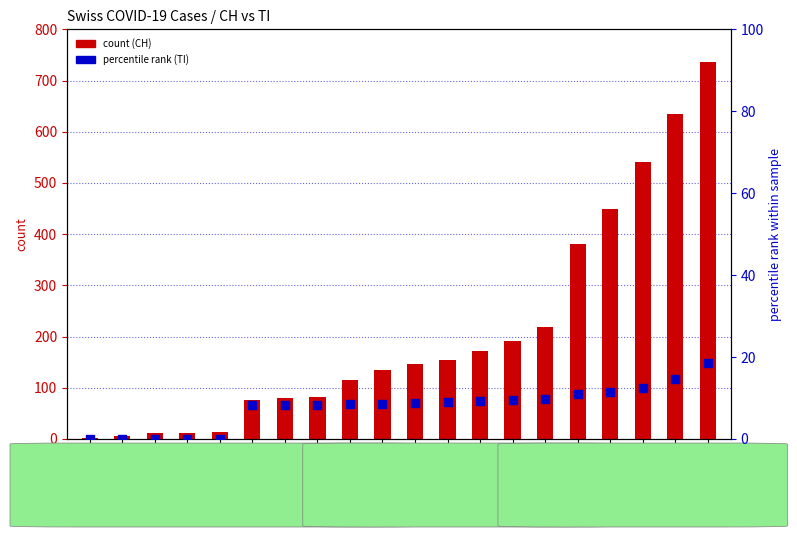

Which series contains the lowest Y value?

TI percentile rank